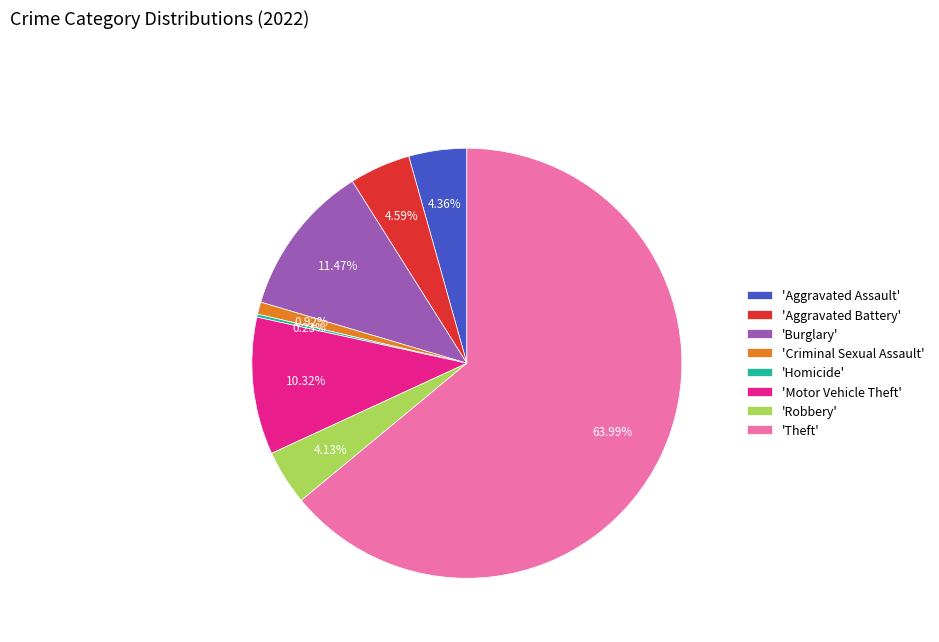

Between 'Motor Vehicle Theft' and 'Burglary', which is larger?

'Burglary'